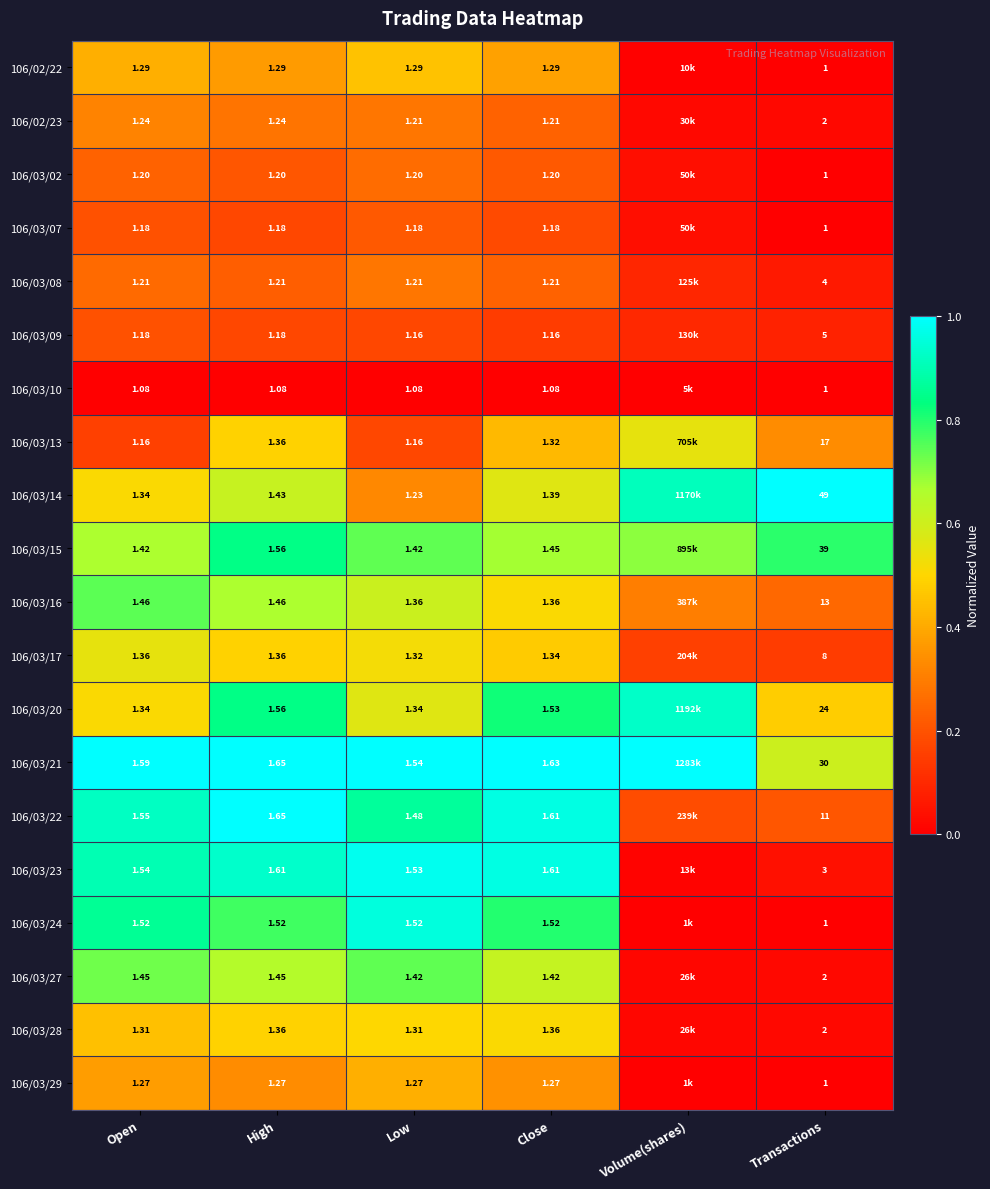

Is the value of 106/03/02 at Transactions greater than the value of 106/03/14 at Open?

No